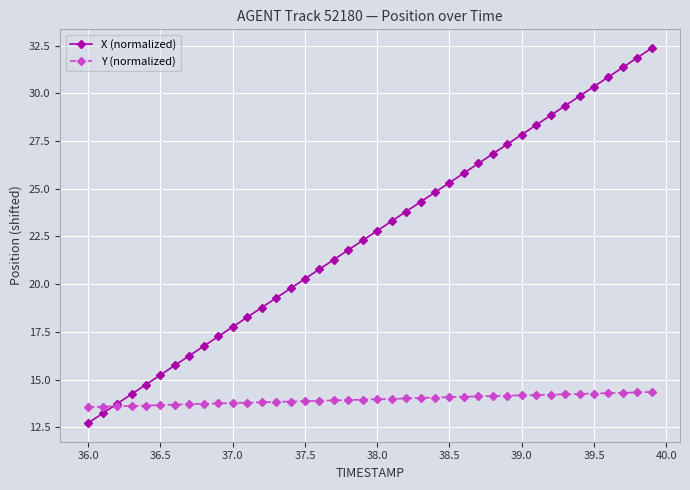

True or false: X (normalized) has more than 0 points higher than both neighbors.

False